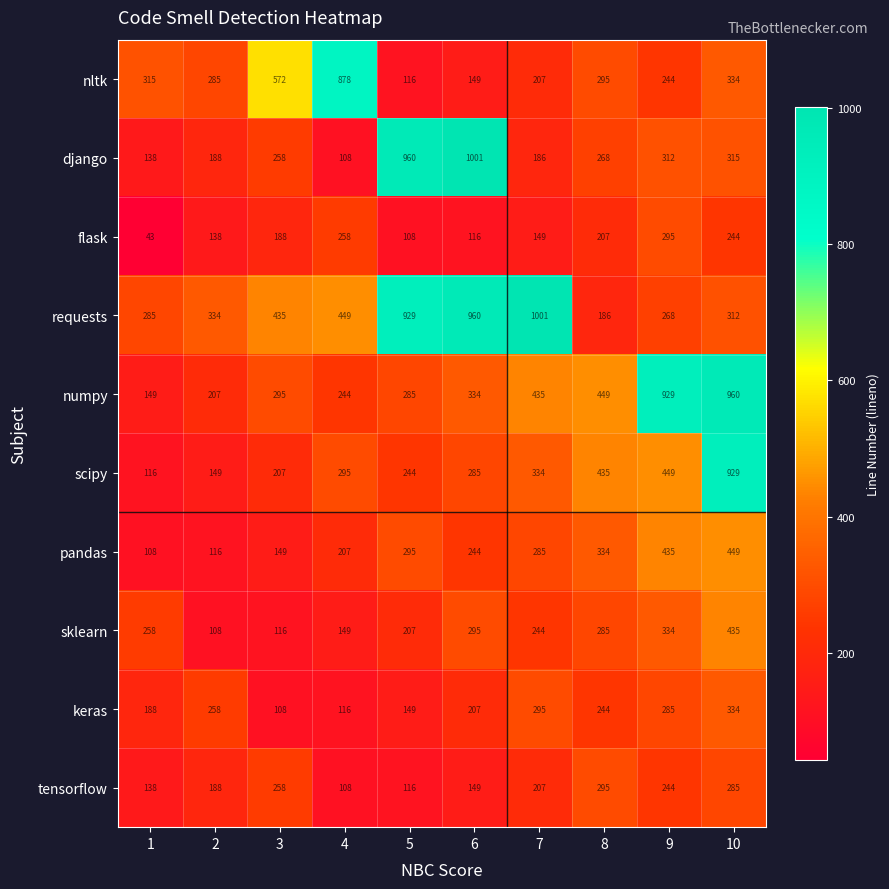

What is the approximate value of tensorflow at 4?

108